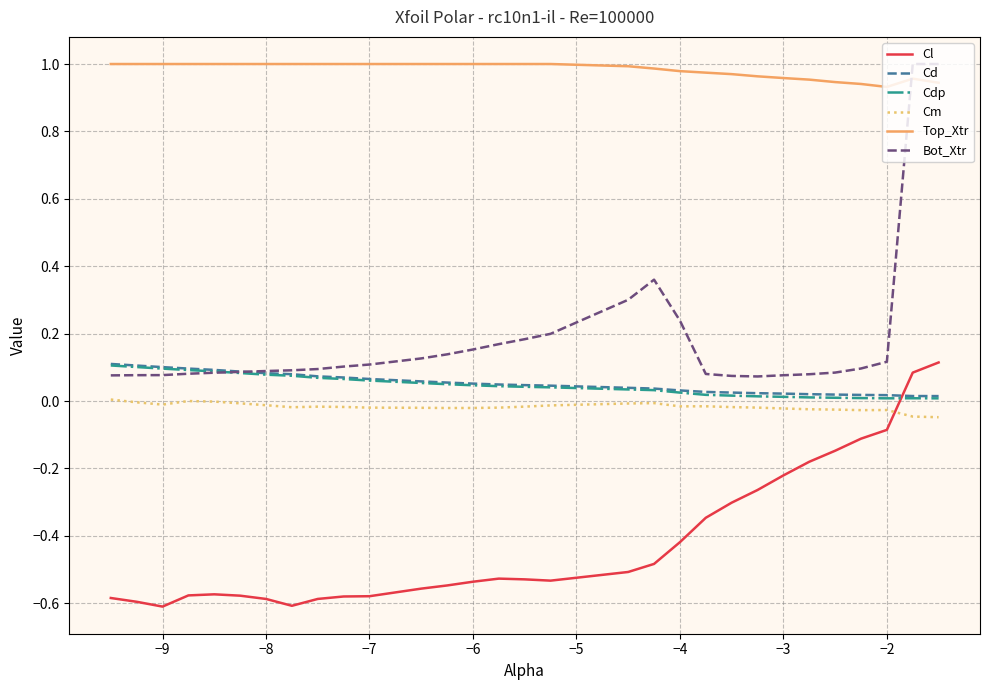

True or false: Cd and Cl cross at least once.

True